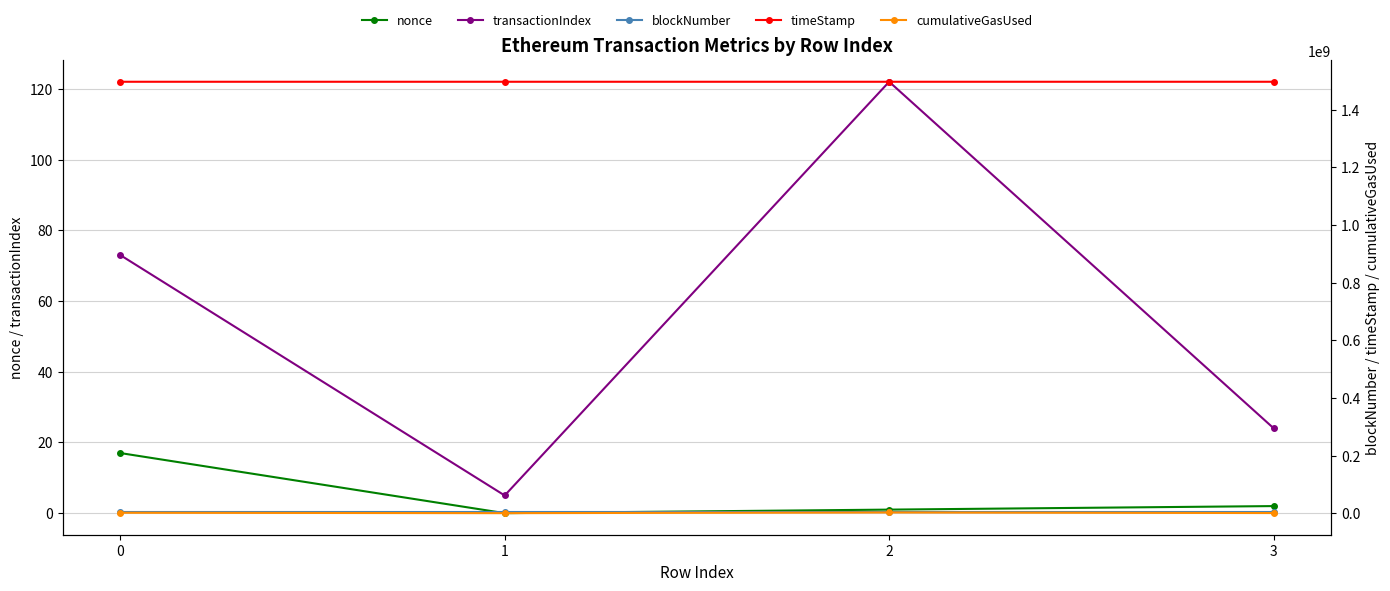

What is the approximate value of cumulativeGasUsed at 3, to the nearest 50?

526950